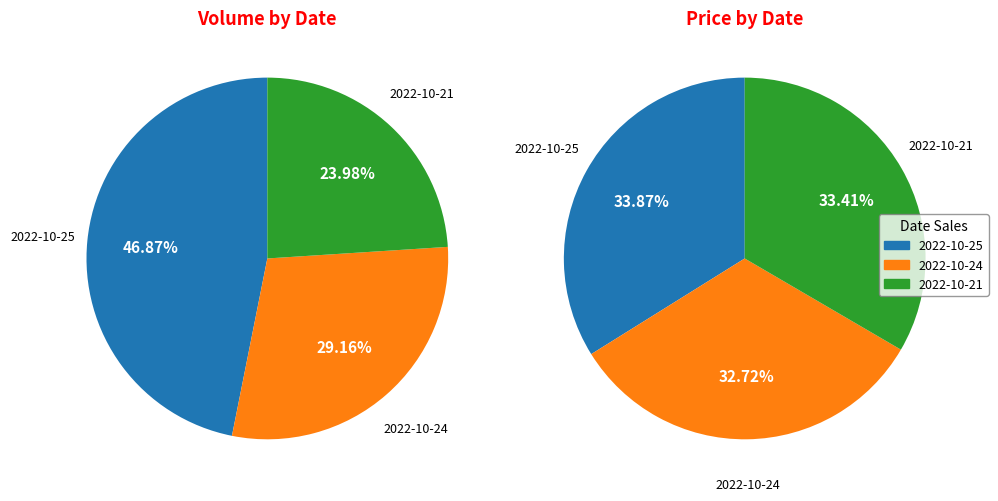

Is it true that 2022-10-24 is 29% of the pie?

True